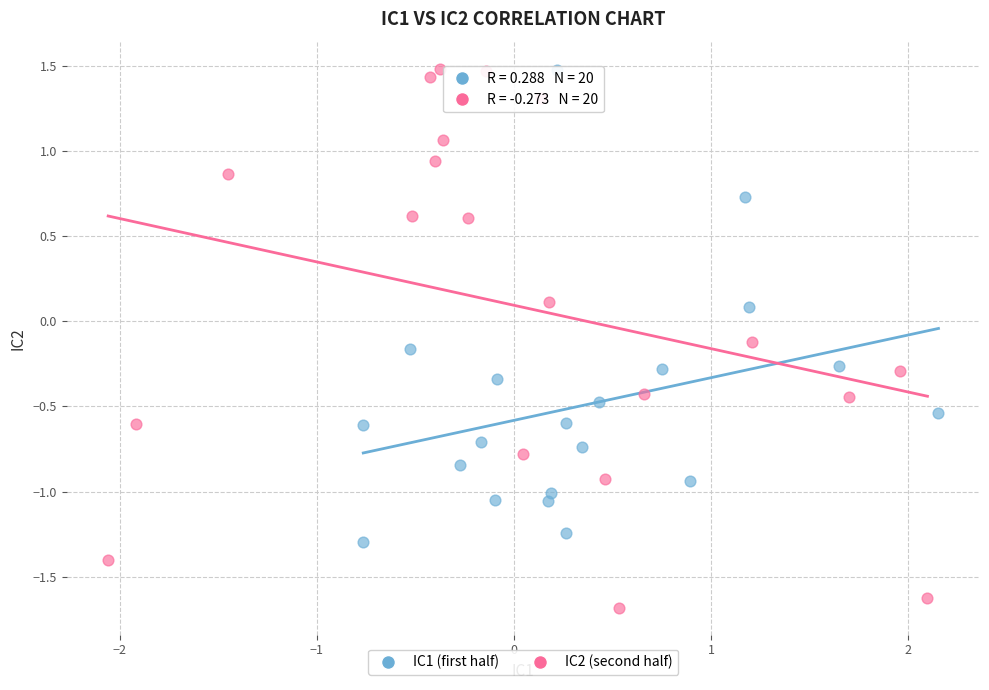

Which series reaches the minimum Y coordinate?

IC2 (second half)